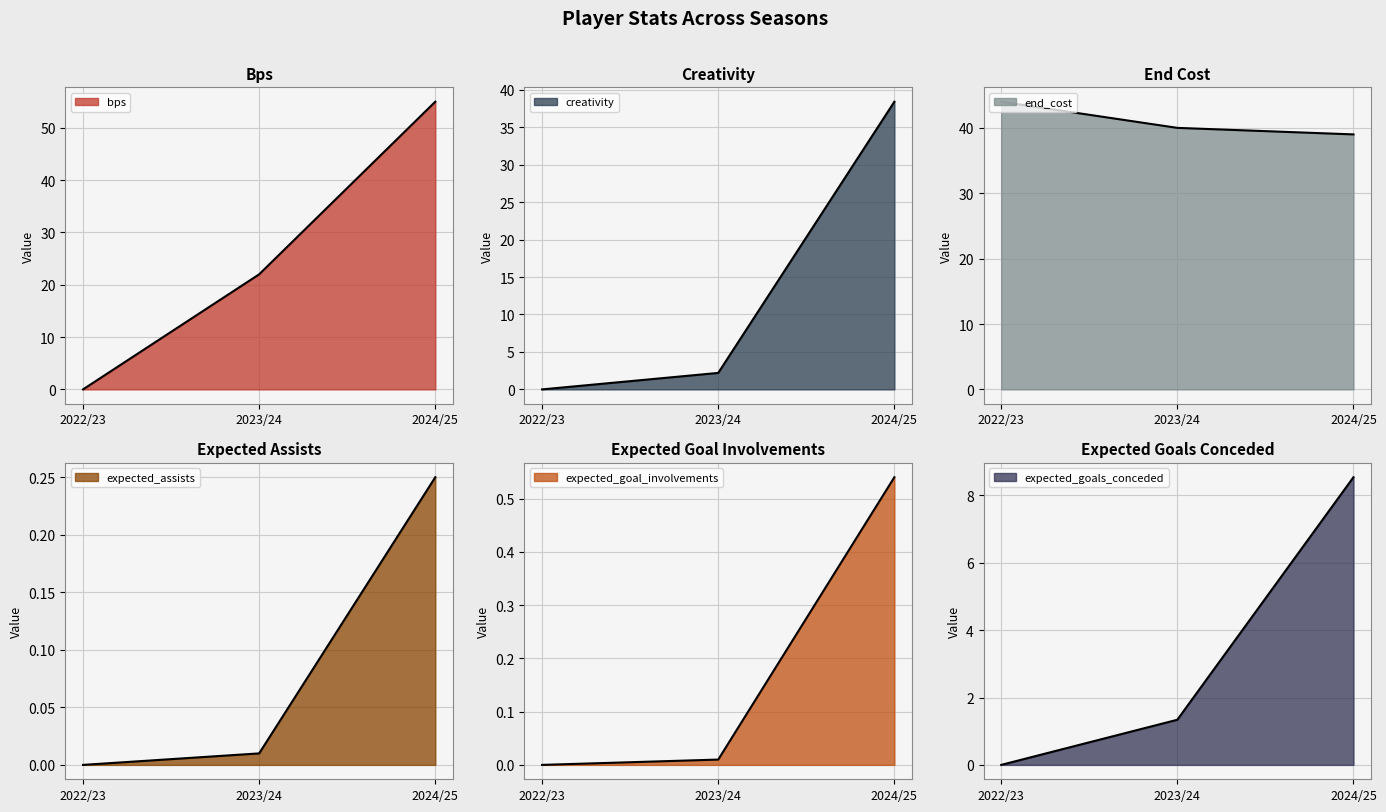

Rank the series by their maximum value, from lowest to highest.

expected_assists, expected_goal_involvements, expected_goals_conceded, creativity, end_cost, bps